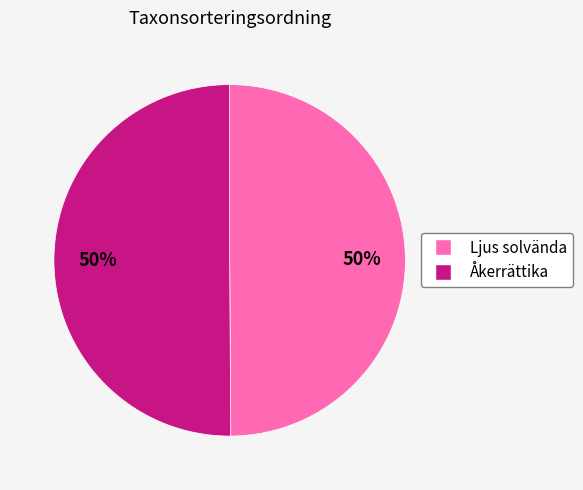

Is it true that Ljus solvända is 39% of the pie?

False